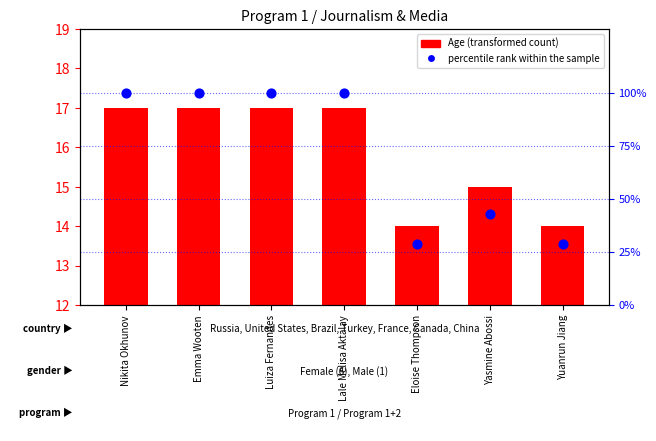

What is the total value across all series at Emma Wooten?

117.0